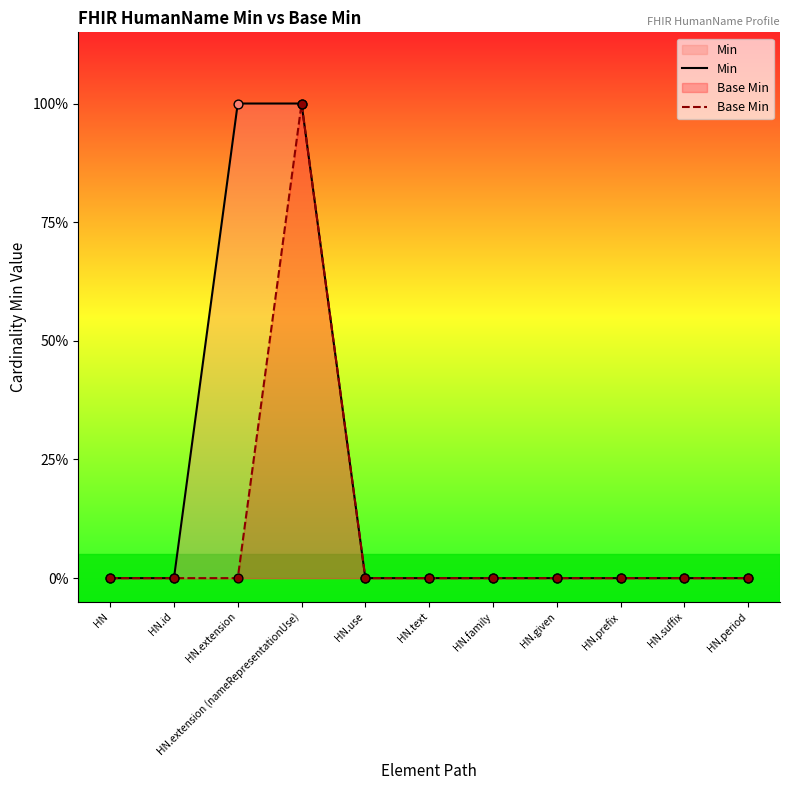

Which series contains the lowest Y value?

Min